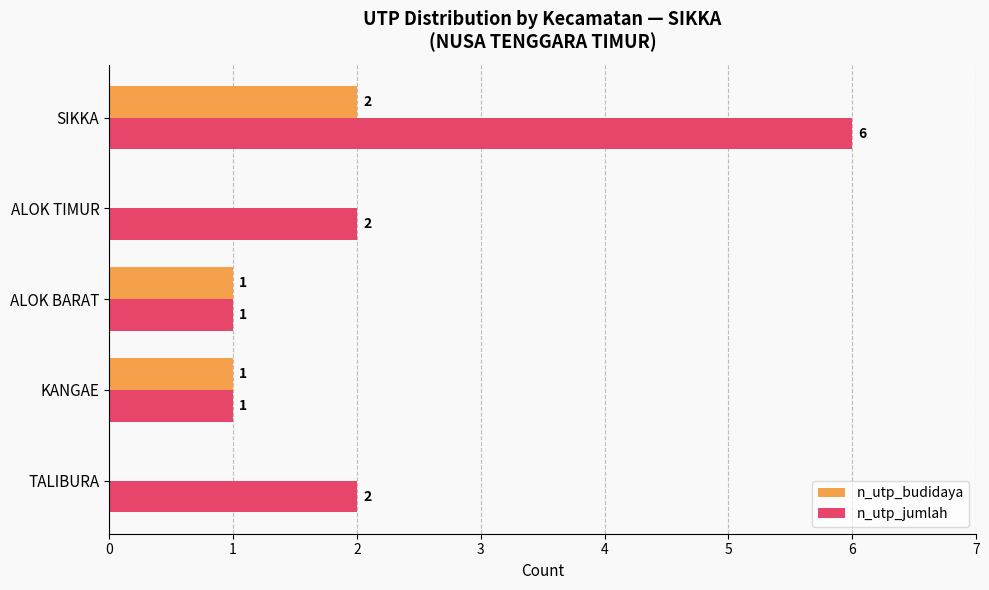

At which category does the chart reach its peak across all series?

SIKKA